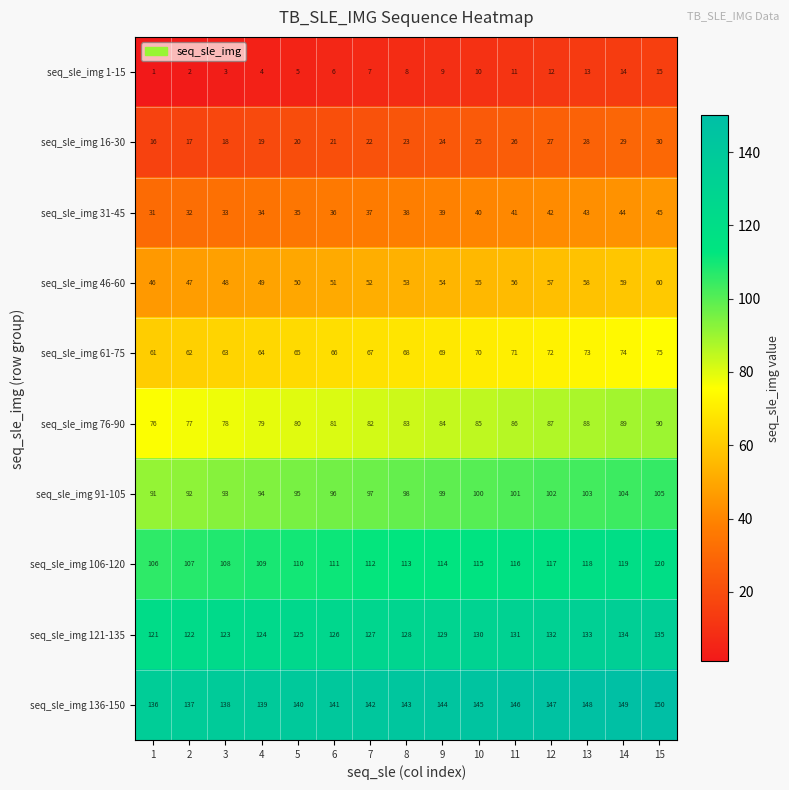

At which label is seq_sle_img 61-75 closest to 68?

8